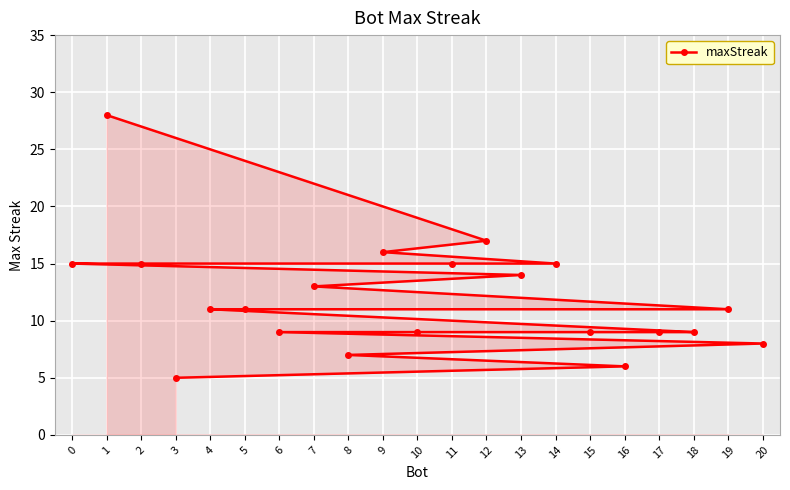

Which has a higher value, 13 or 4?

13